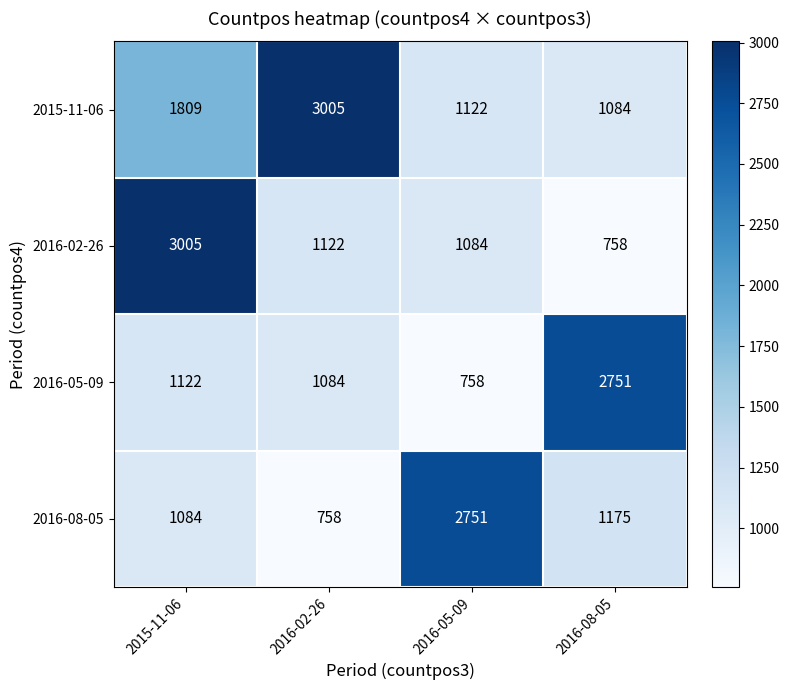

What is the smallest value displayed?

758